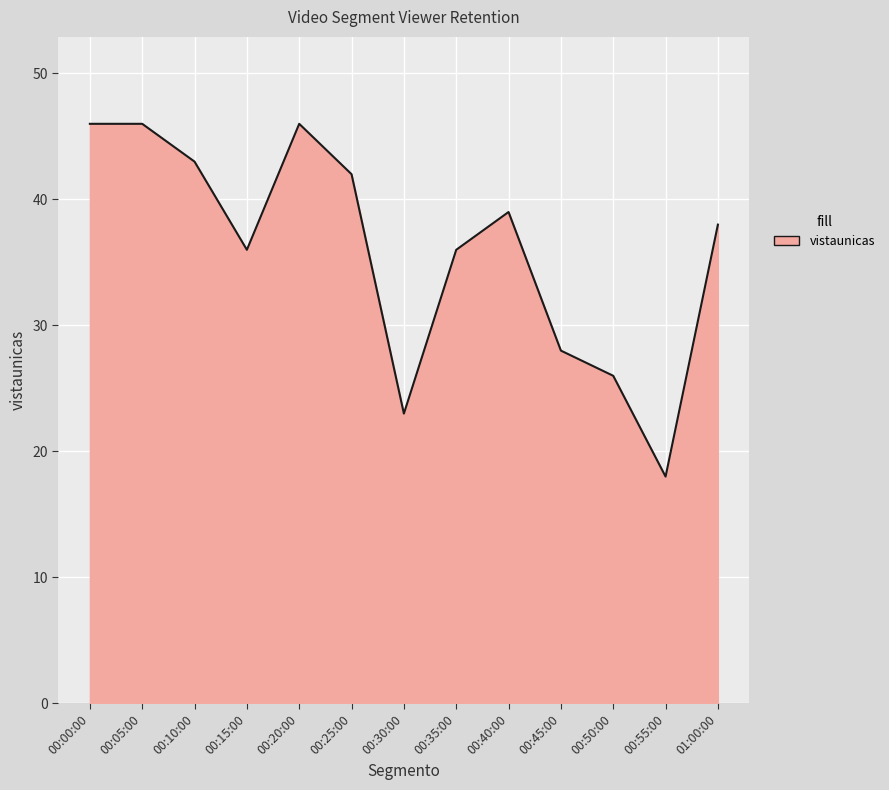

Reading left to right, what are all the values shown in this chart?

46	46	43	36	46	42	23	36	39	28	26	18	38